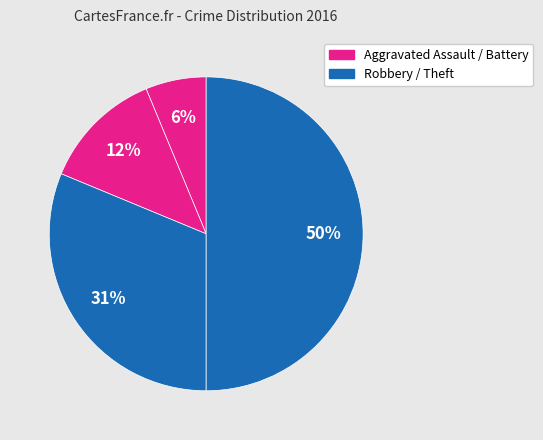

Count the number of slices in the pie.

4